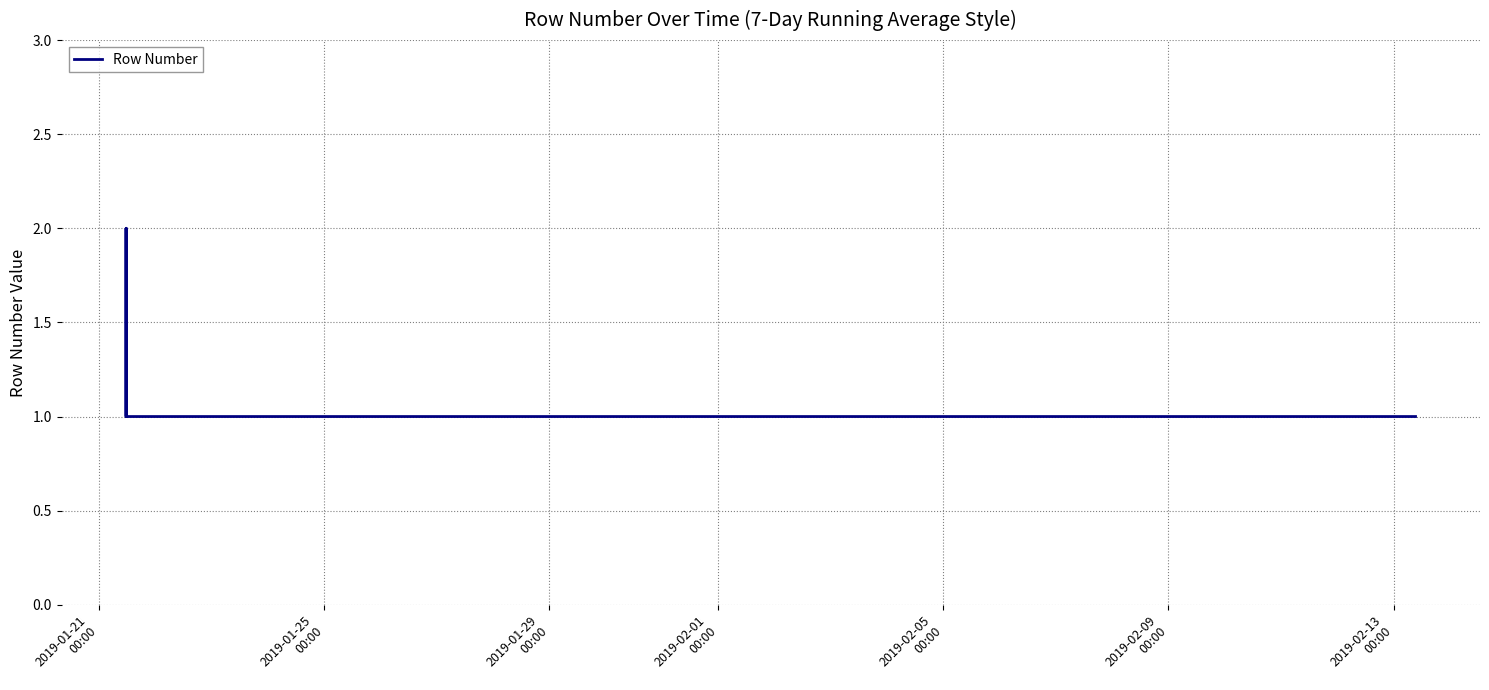

What is the difference between the second highest and minimum values?

1